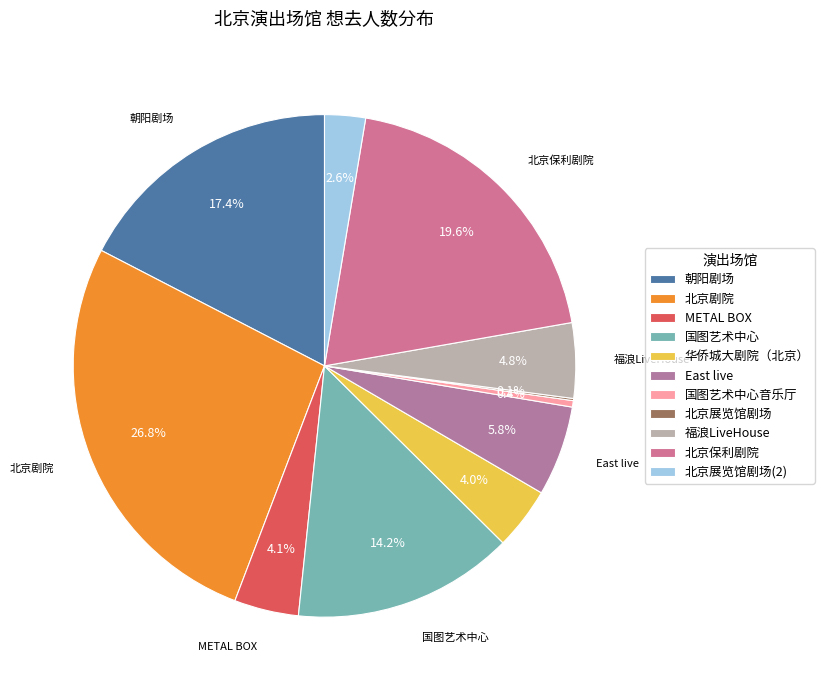

What portion of the pie excludes 国图艺术中心音乐厅?

99.6%